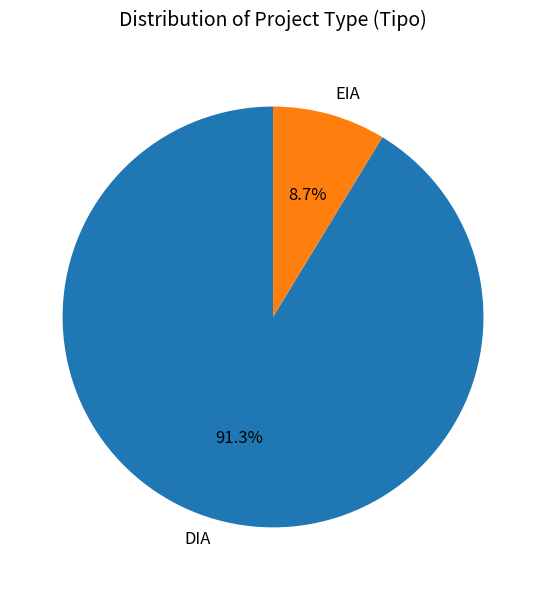

To the nearest percent, what is the difference between the largest and smallest slice percentages?

83%